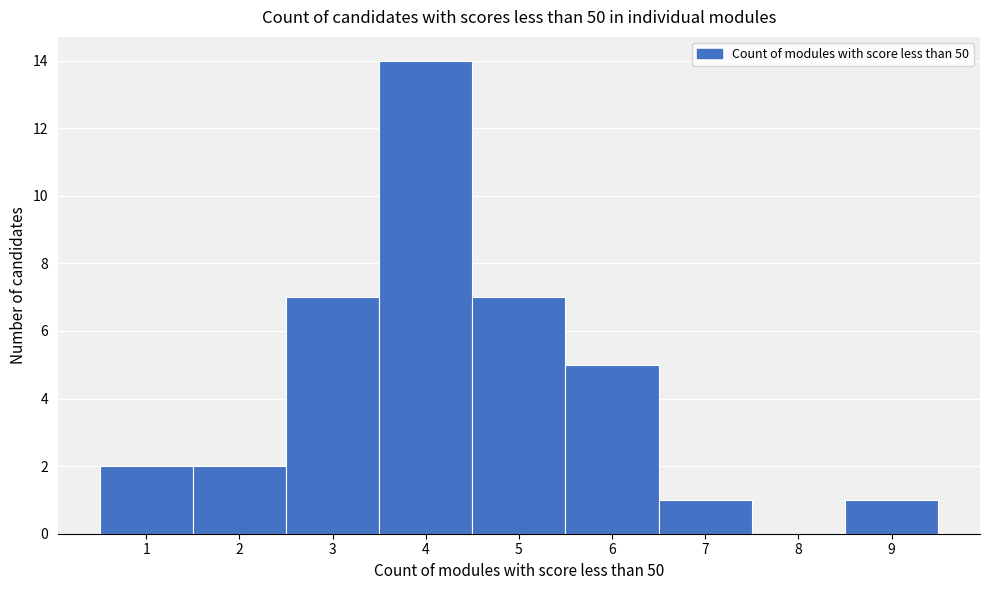

What is the height of the bar covering 1.5 to 2.5 on the x-axis? The values are not printed on the chart, so give them approximately, as read against the axis.

2